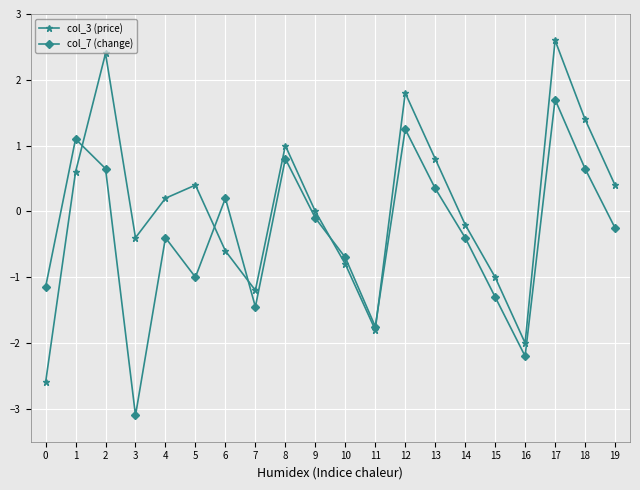

The col_3 (price) series shows 0.2 at 1. True or false?

False